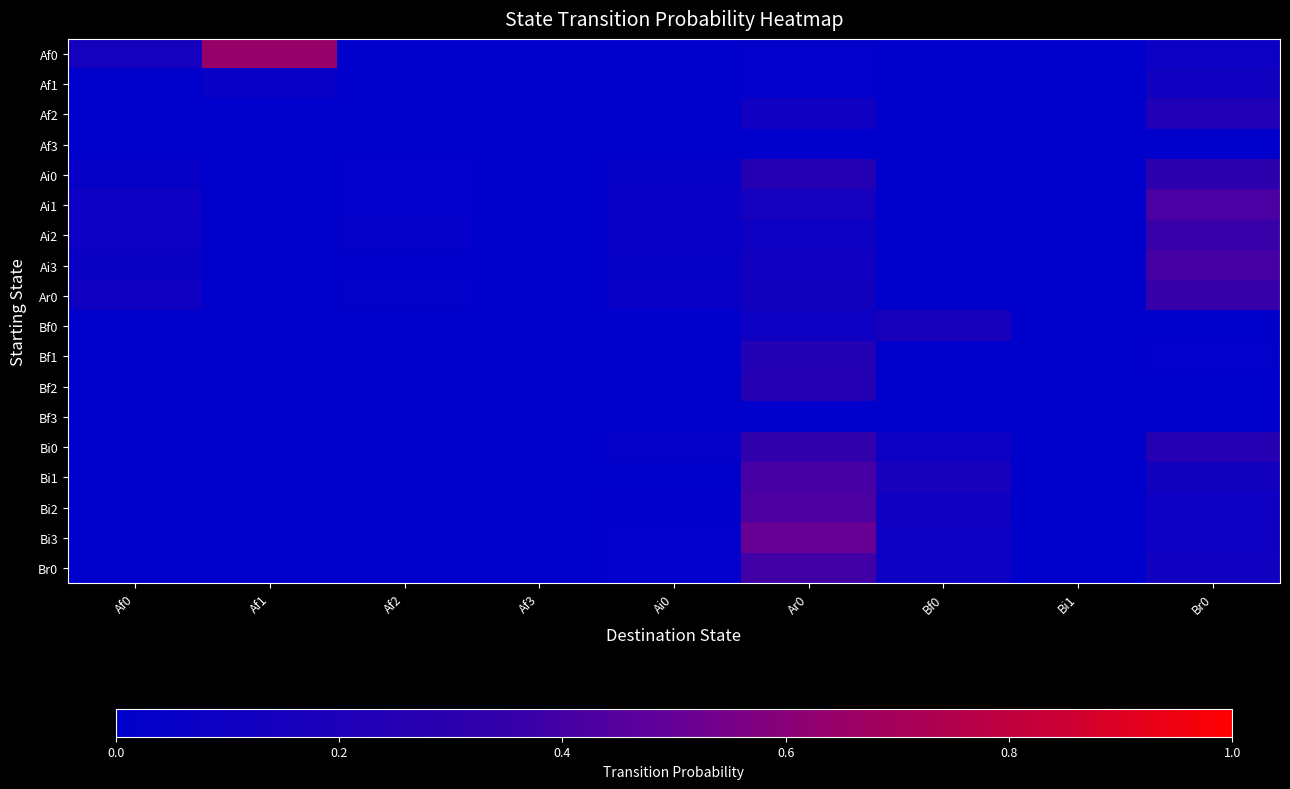

Which series has the largest total across all categories?

Af0